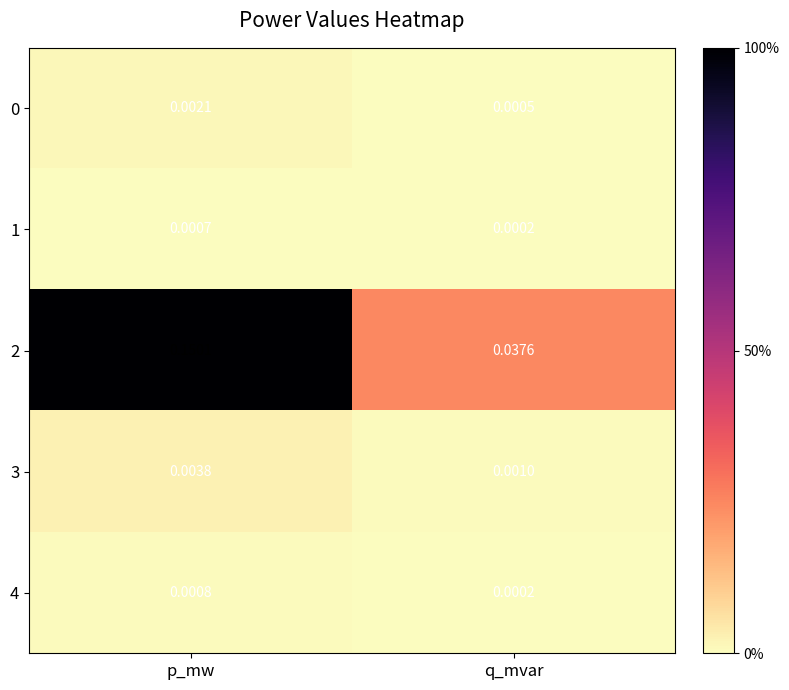

Which series changed the most between p_mw and q_mvar?

2